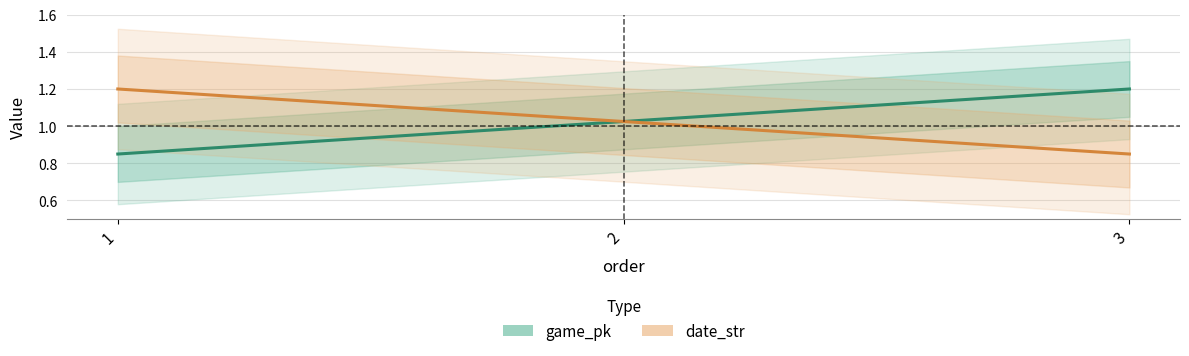

Which series changed the most between 1 and 2?

date_str